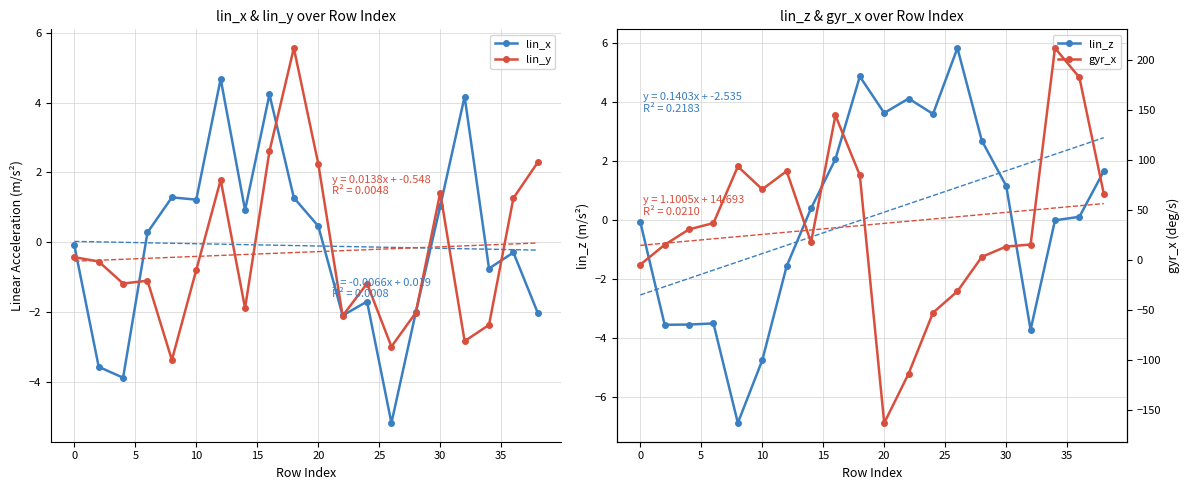

What is the maximum value for lin_y?

5.6